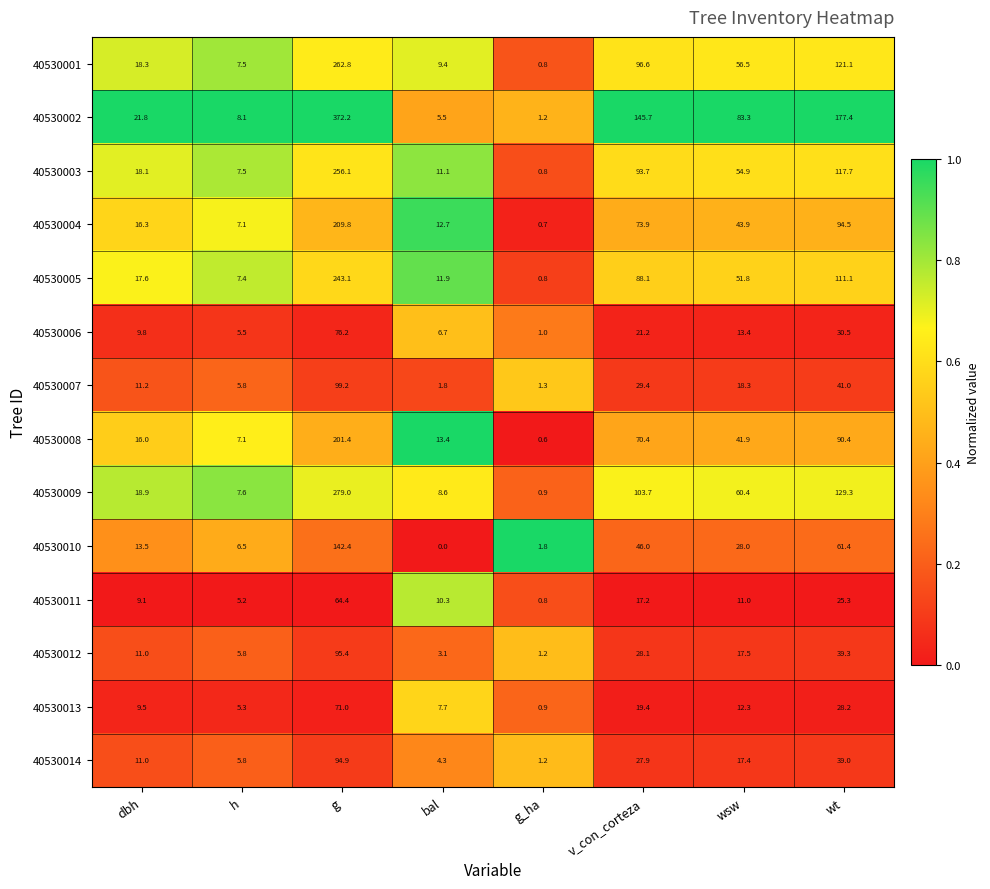

The value of 40530012 at g_ha is 1.7. True or false?

False